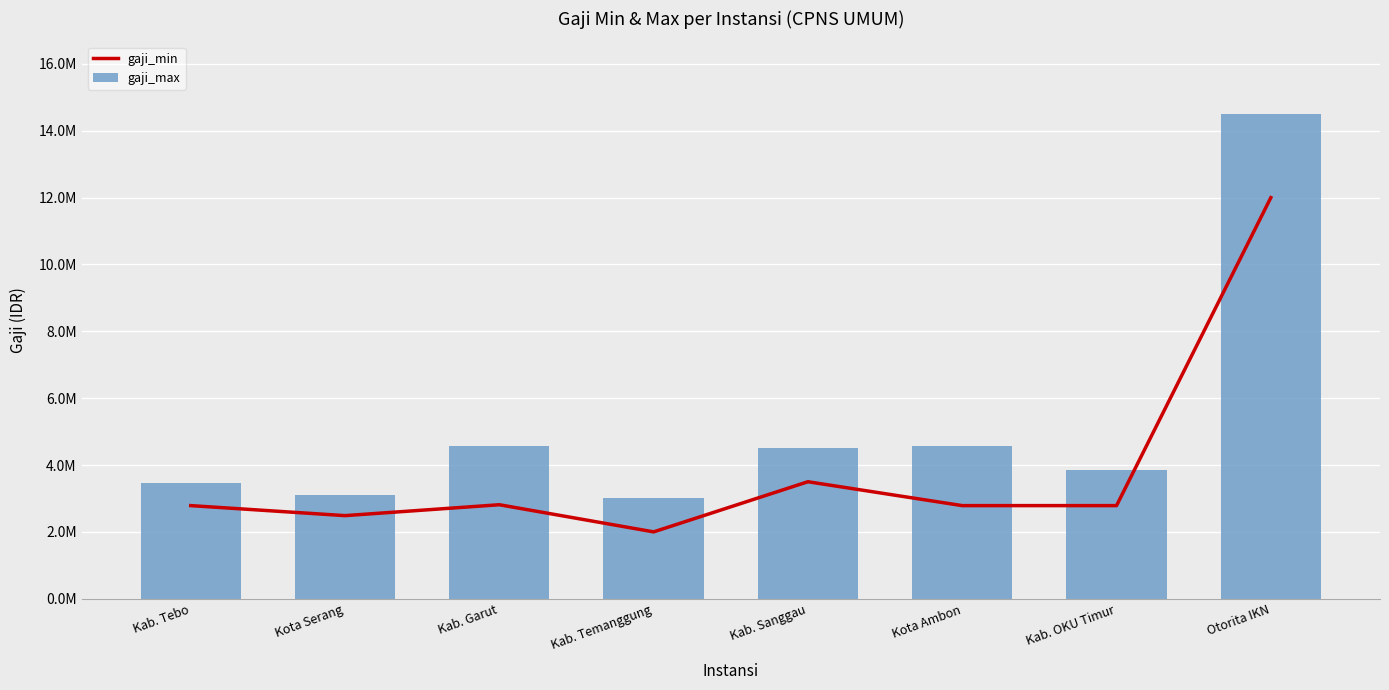

What is the sum of all gaji_min values?

31155160